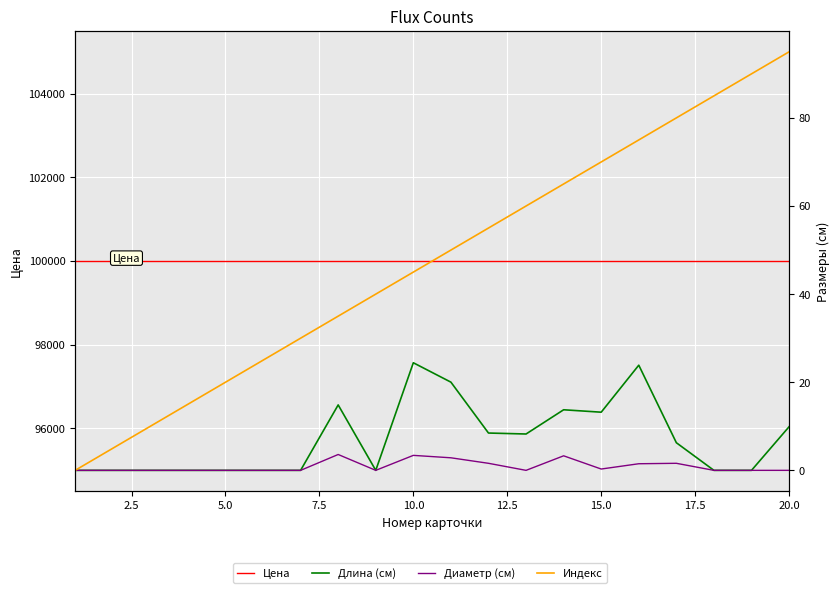

How many positive values does the Диаметр (см) series have?

8